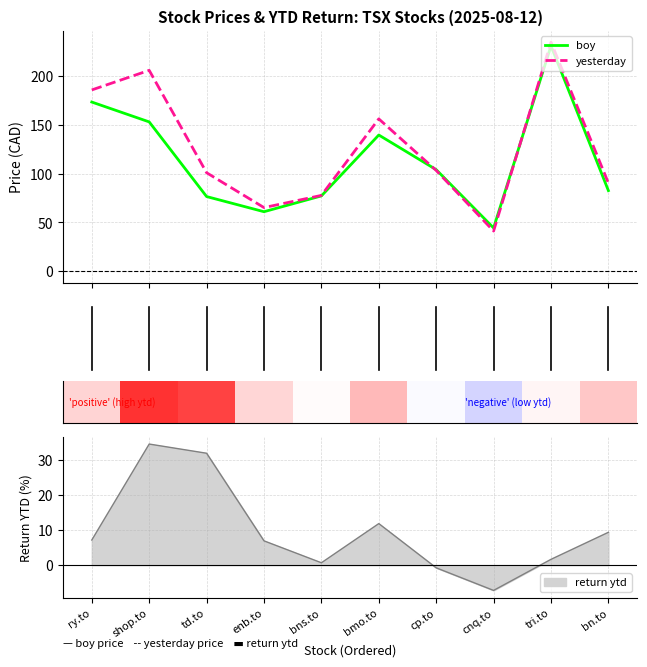

Which series has the largest total across all categories?

yesterday